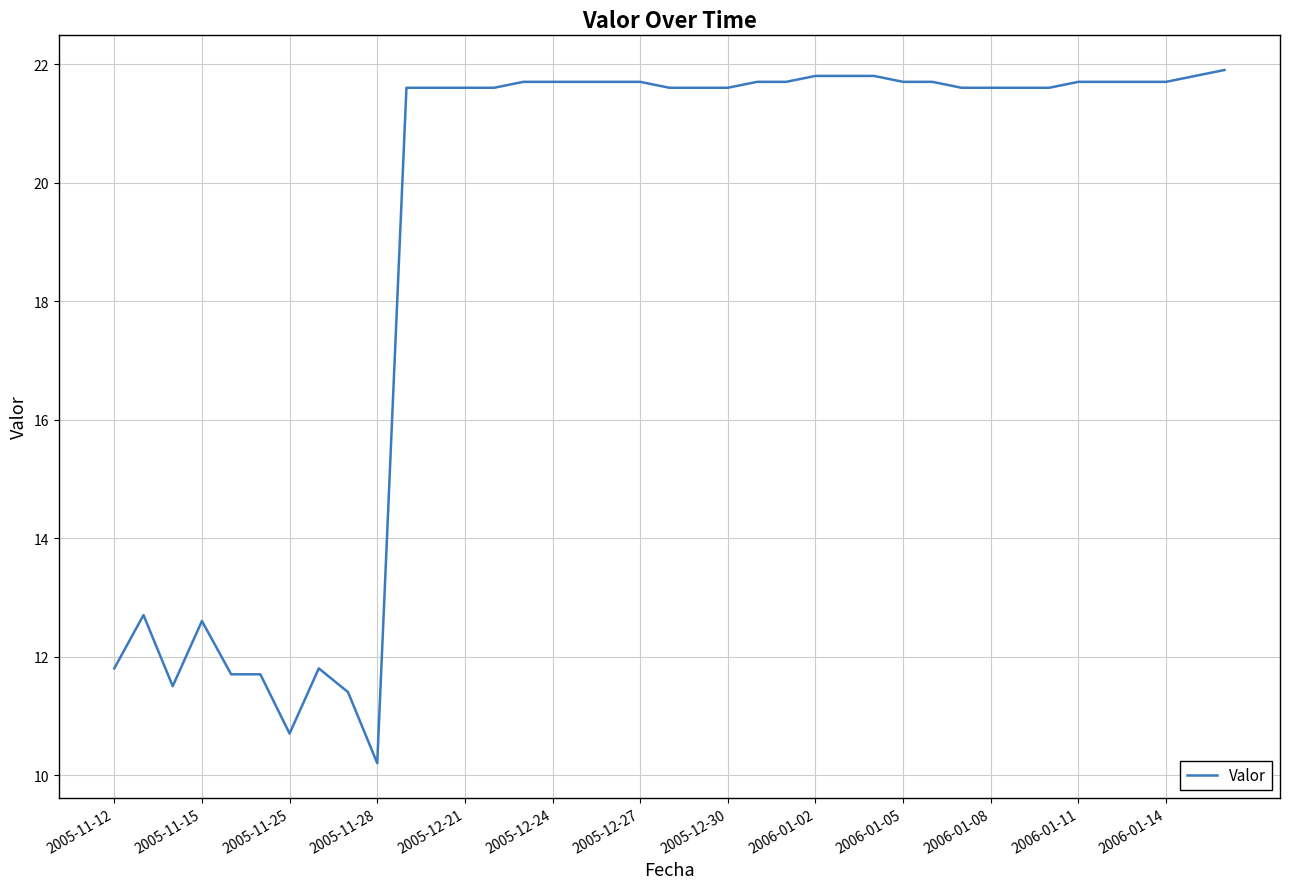

What is the smallest value displayed?

10.2